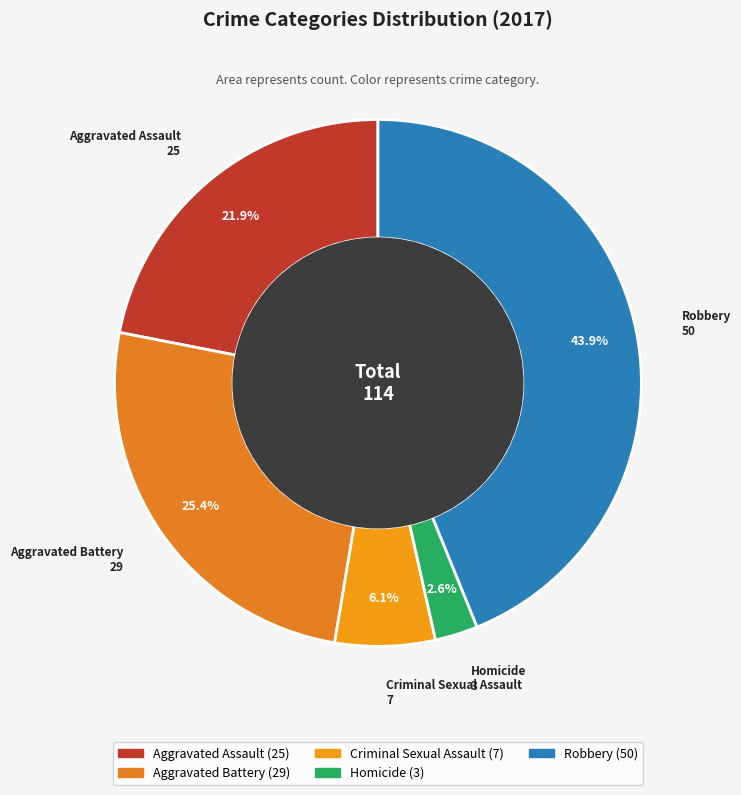

Does any single category account for the majority?

No